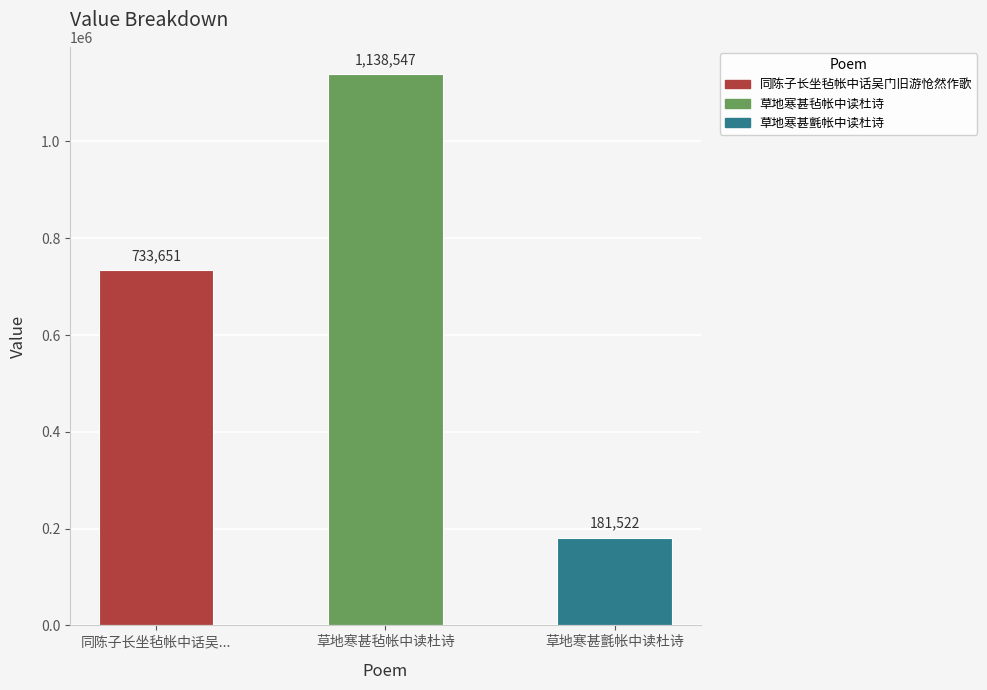

List the labels in order of value, largest first.

草地寒甚毡帐中读杜诗, 同陈子长坐毡帐中话吴..., 草地寒甚氈帐中读杜诗